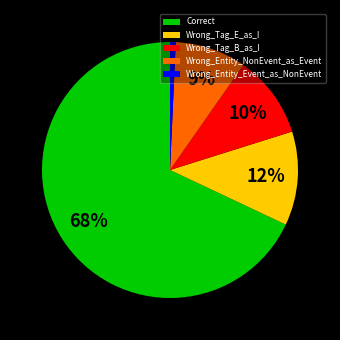

True or false: Wrong_Entity_NonEvent_as_Event accounts for 1% of the total.

False